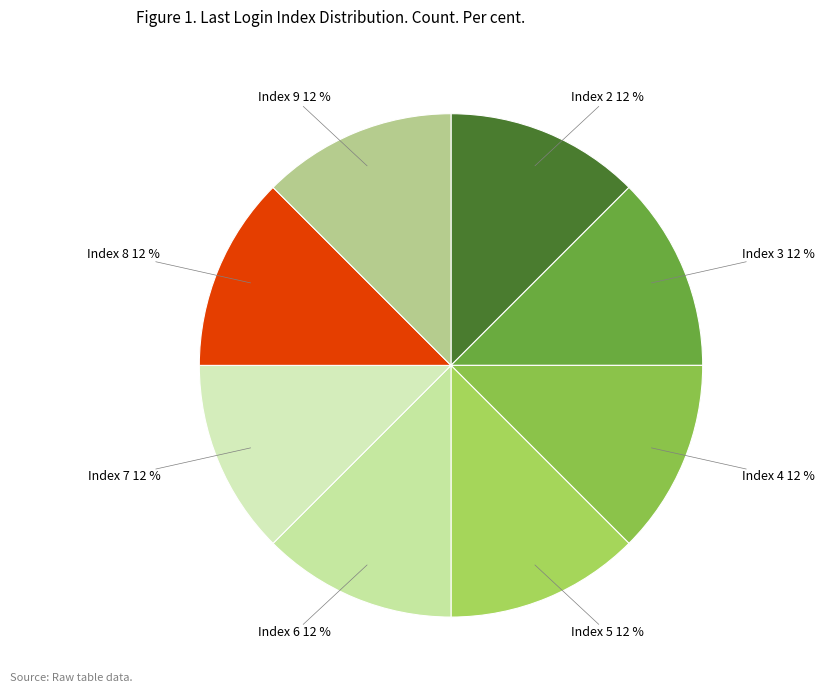

Do Index 5 and Index 8 together represent more than half of the pie?

No